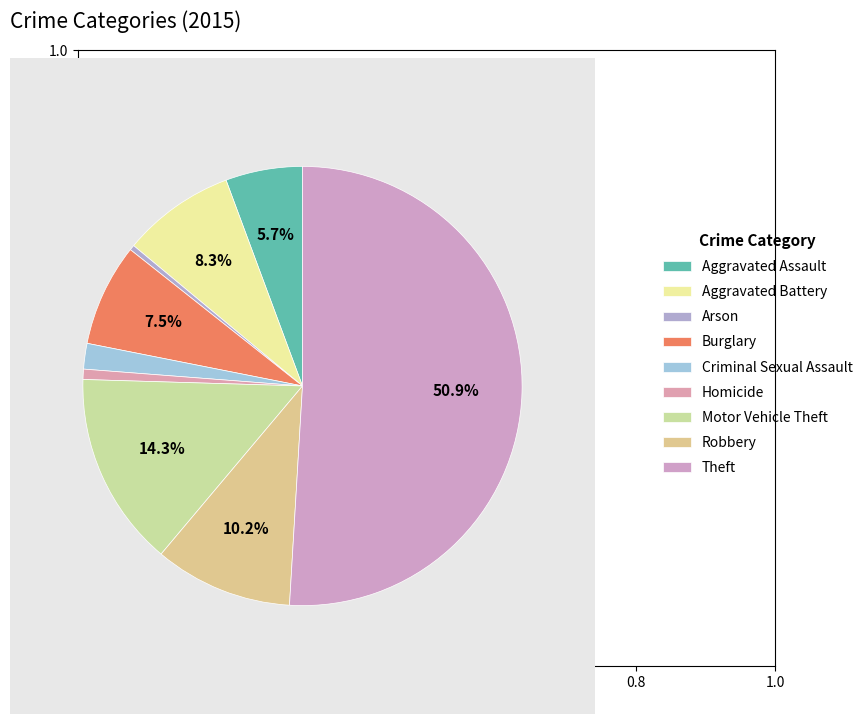

To the nearest percent, what is the average slice percentage?

11%